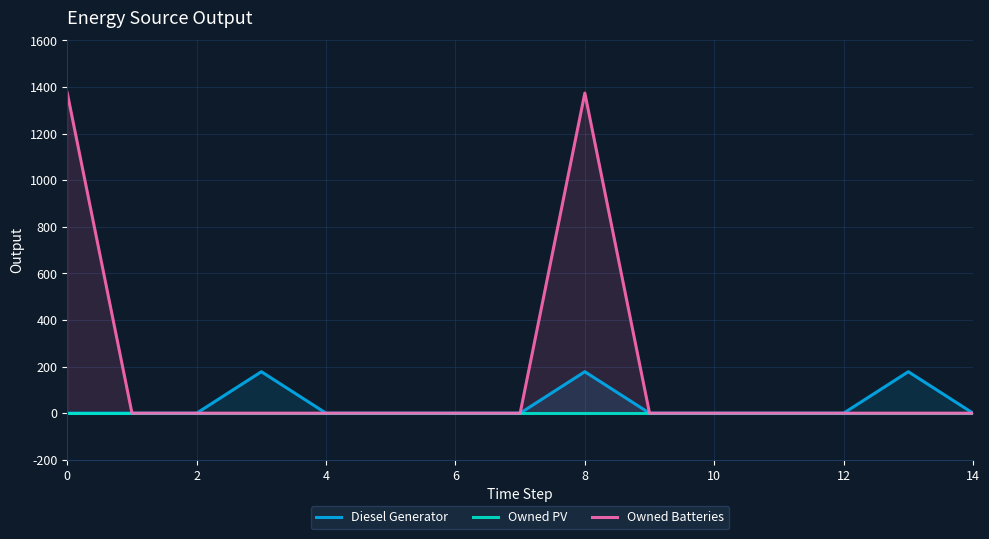

Rank the series by their maximum value, from lowest to highest.

Owned PV, Diesel Generator, Owned Batteries